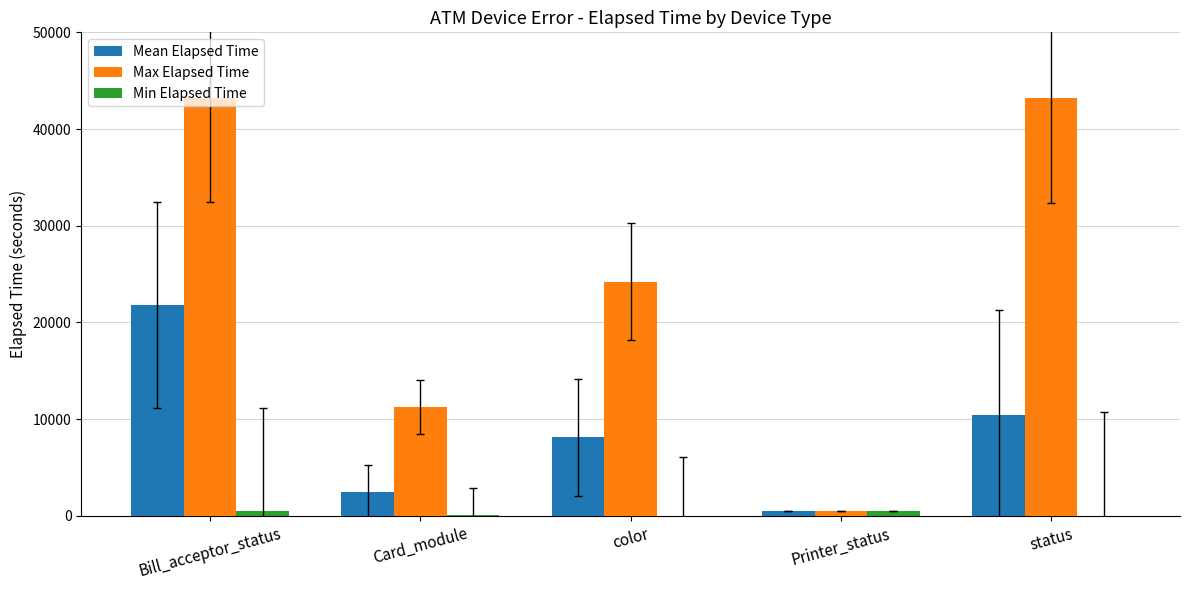

What is the sum of all Max Elapsed Time values?

122298.0